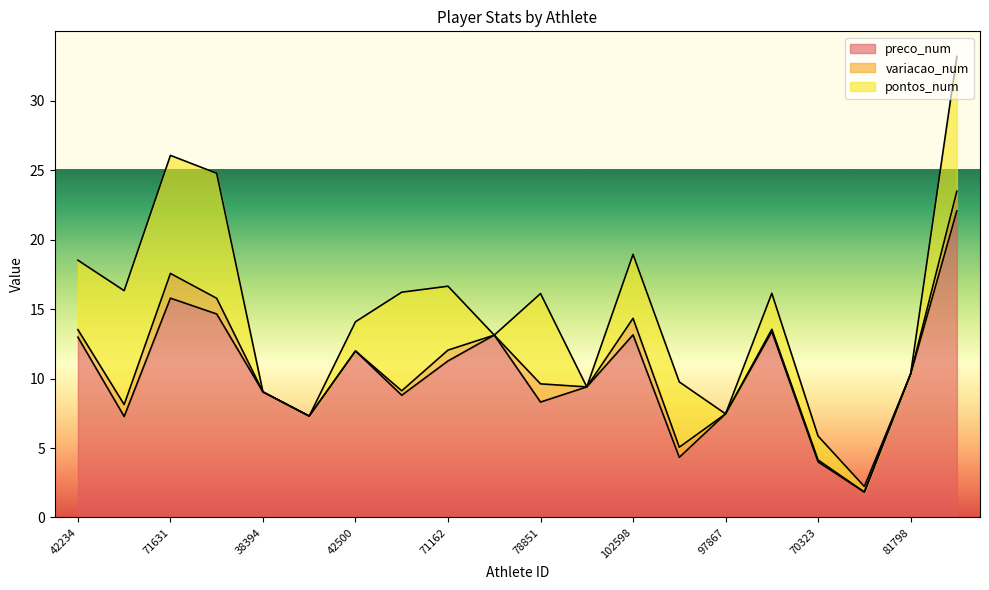

What is the highest value of the preco_num series?

22.1